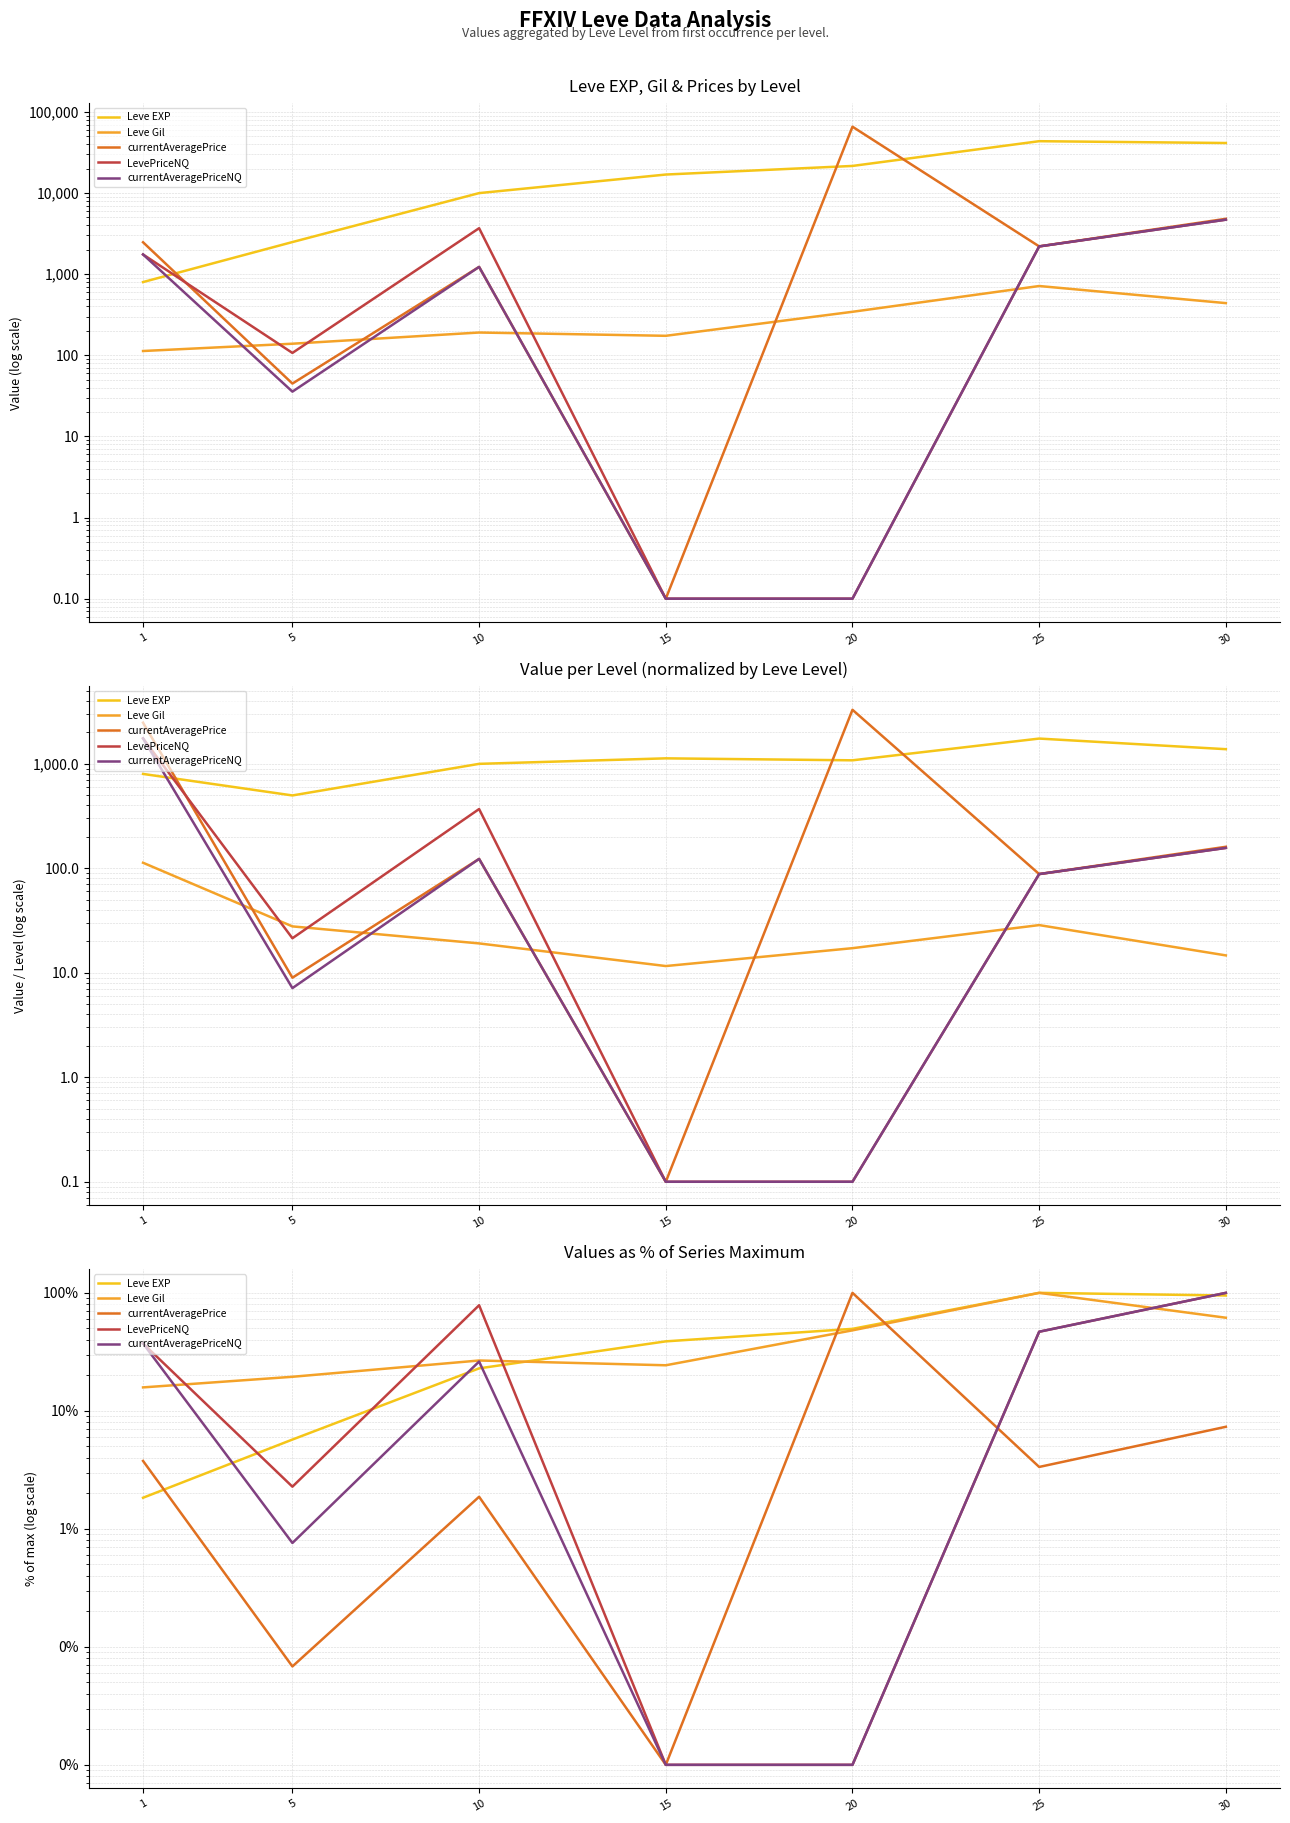

At which category is the sum across all series the highest?

30